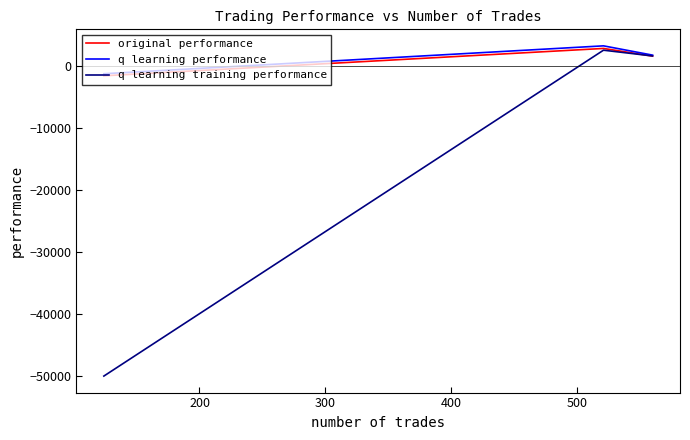

What is the lowest value of the original performance series?

-1623.1